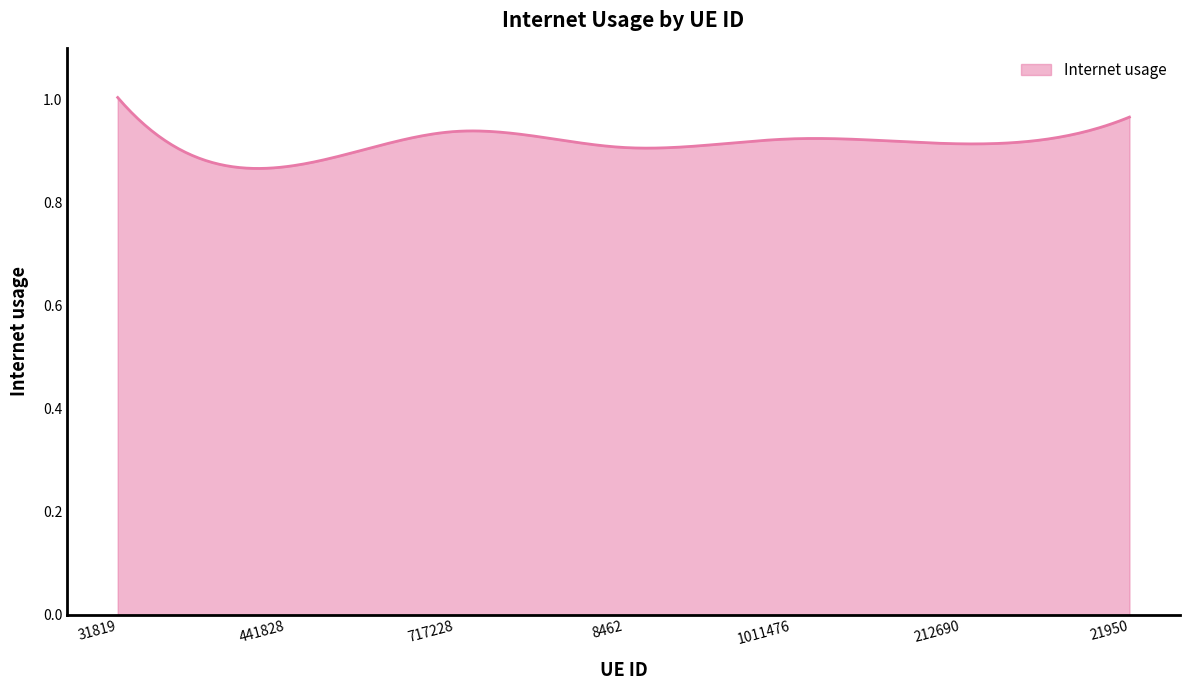

Is this an area chart (filled region under the line)?

Yes